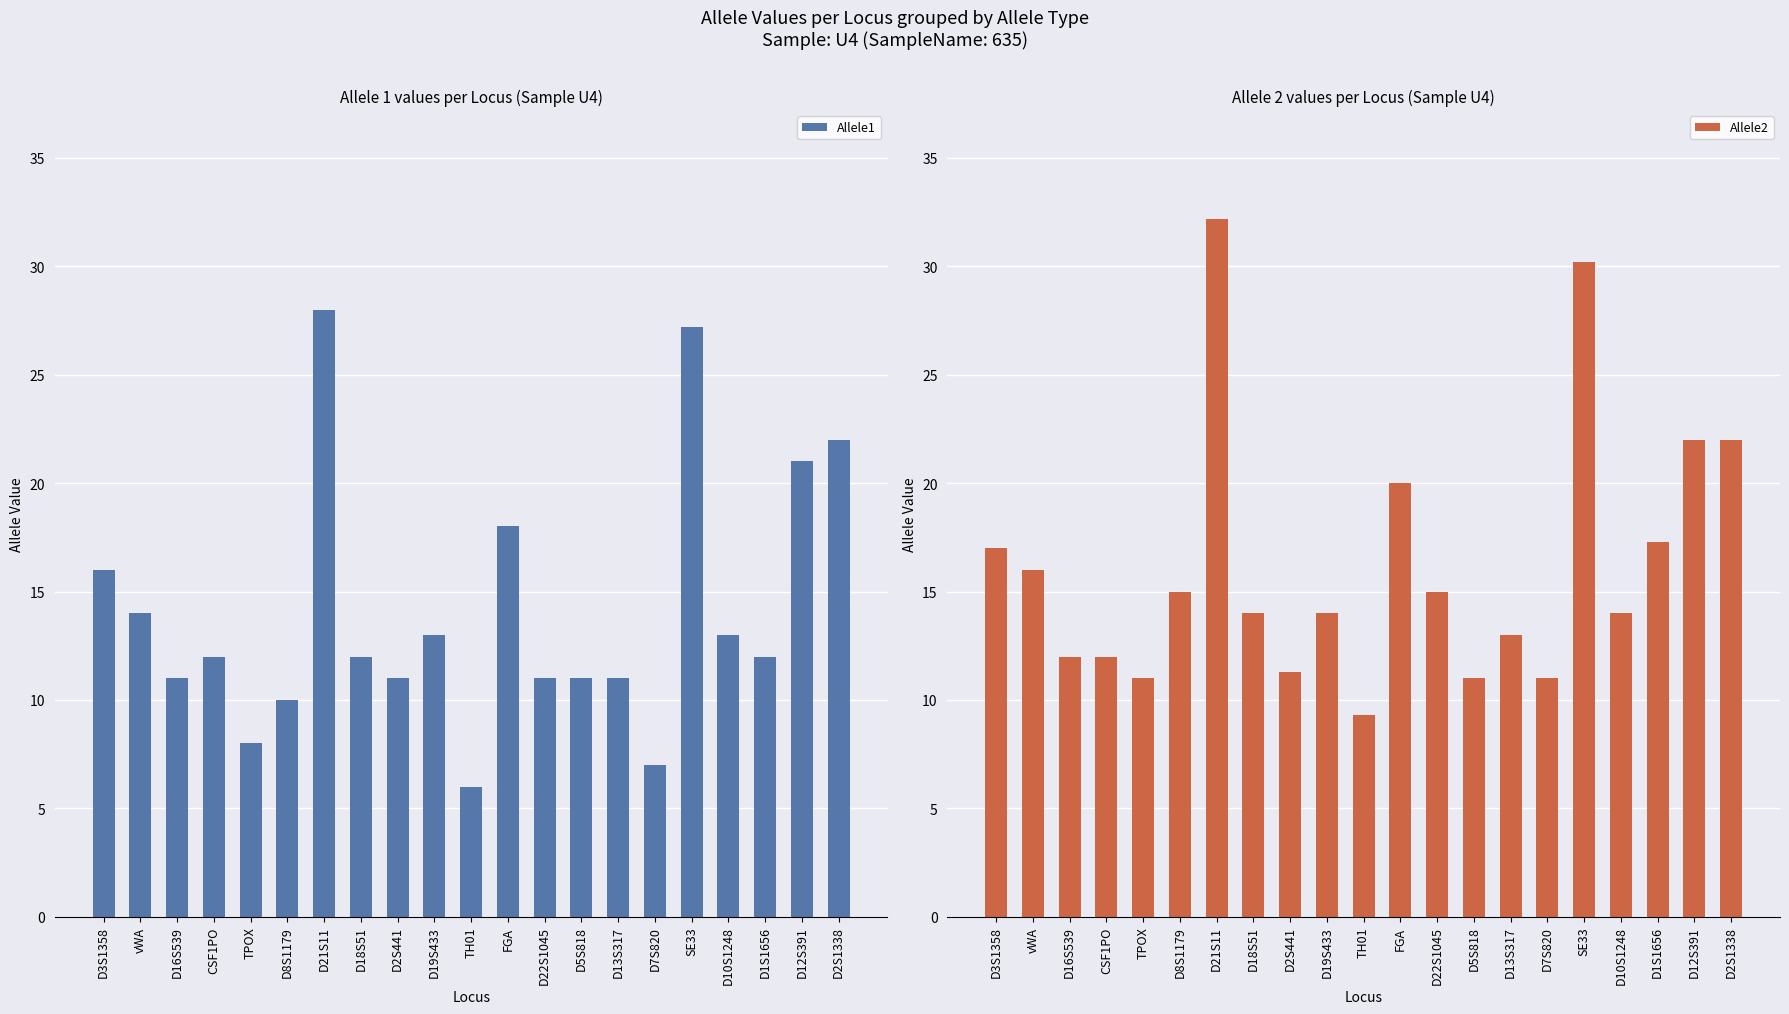

True or false: Allele1 has a value of 3.6 at D10S1248.

False